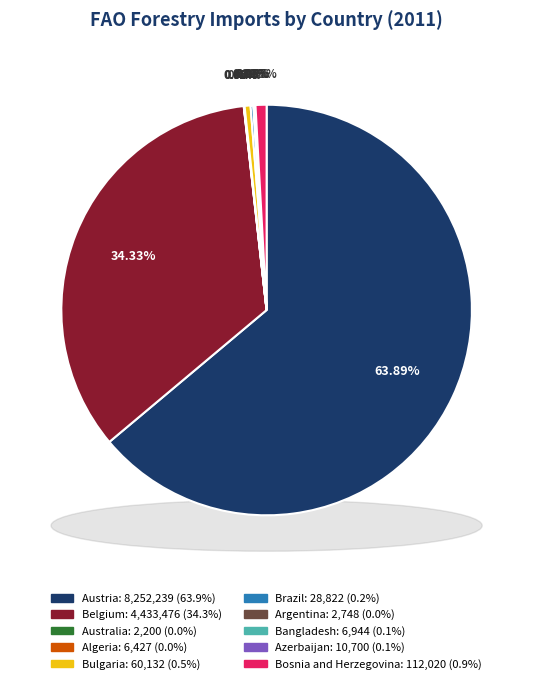

The Australia slice represents 0% of the pie. True or false?

True